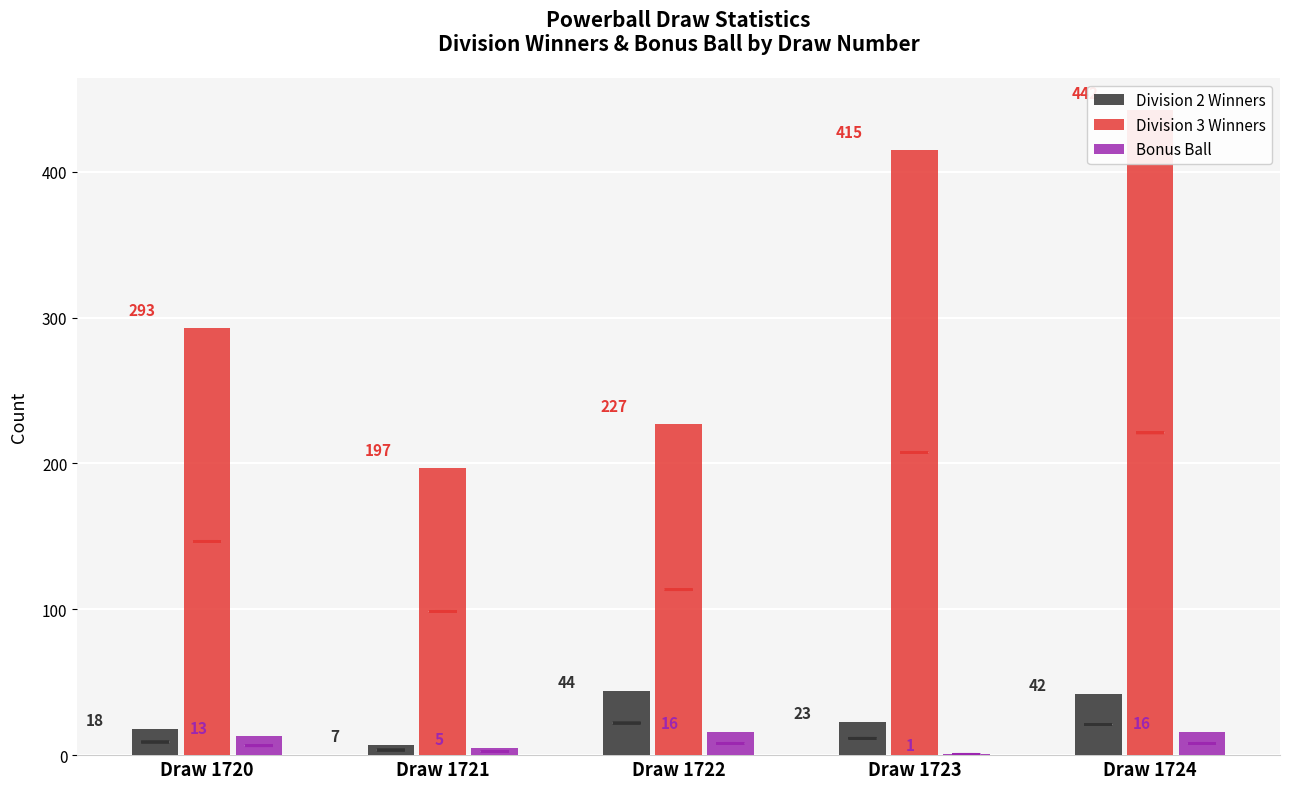

What is the maximum value shown in the chart?

442